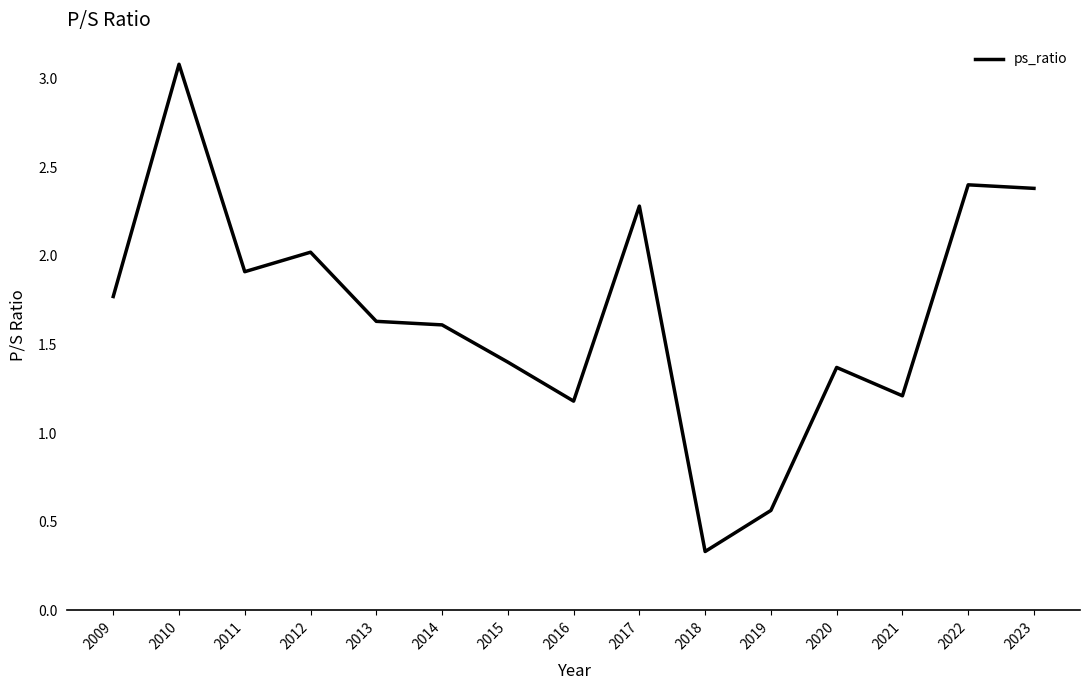

The value at 2011 is 0.4. True or false?

False